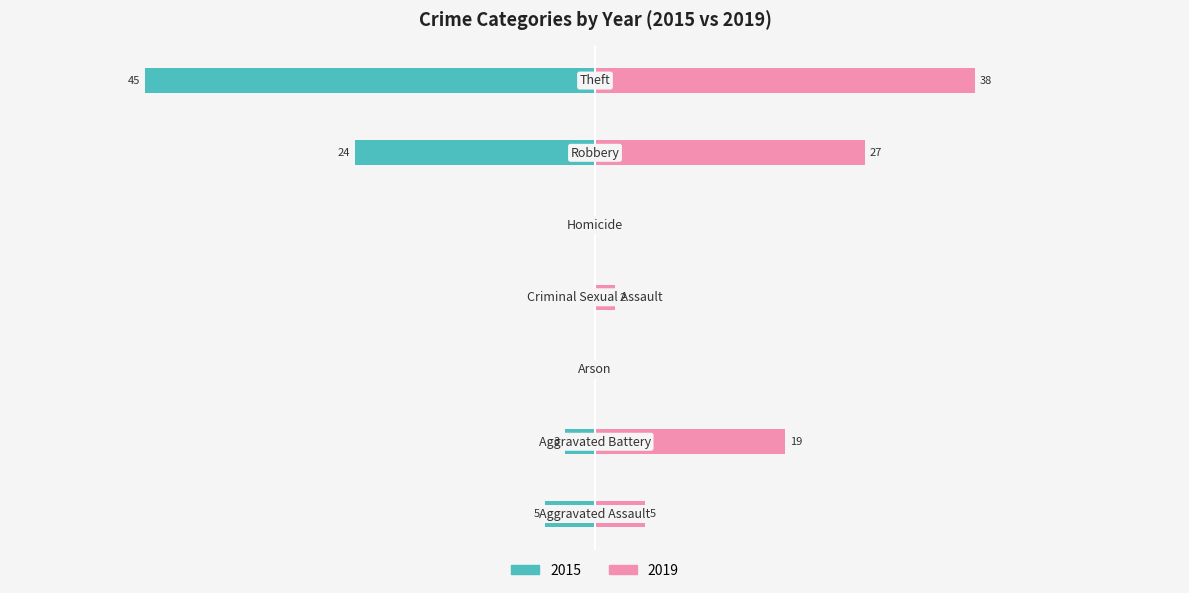

At which label does 2019 first exceed 5?

Aggravated Battery